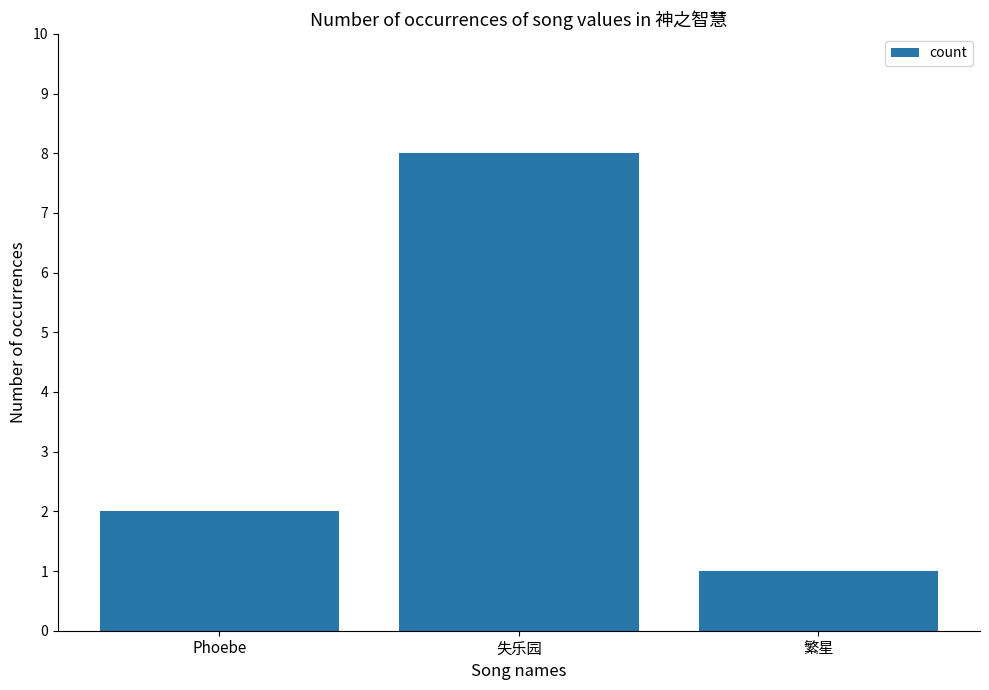

What is the value of the 2nd bar from the left?

8